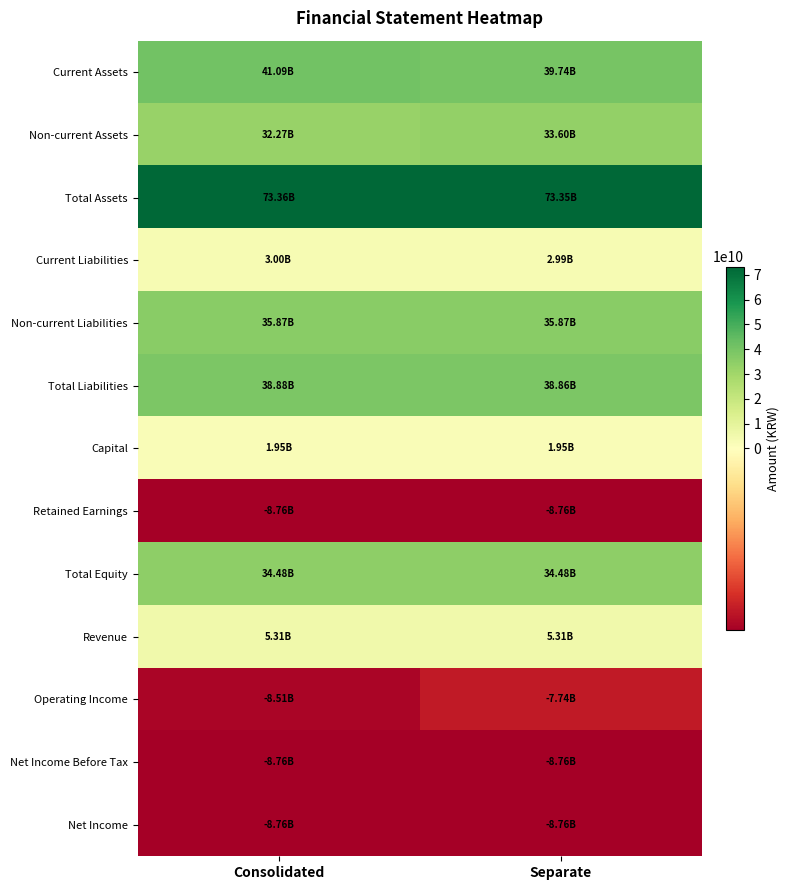

Between Consolidated and Separate, which is larger?

Consolidated